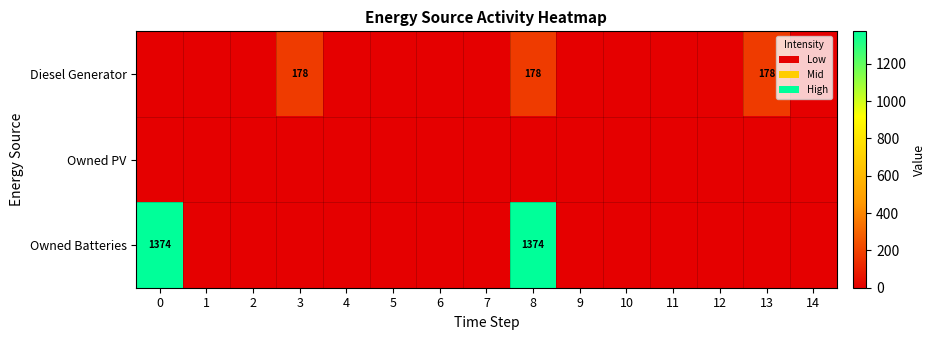

True or false: Owned Batteries has a value of 2396 at 8.

False